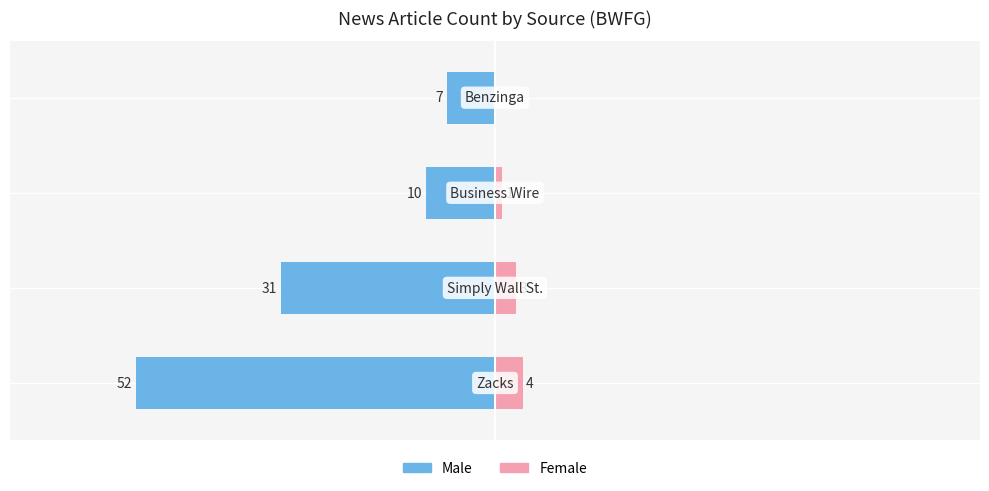

What is the value of the Male bar at the 1st from the left?

-52